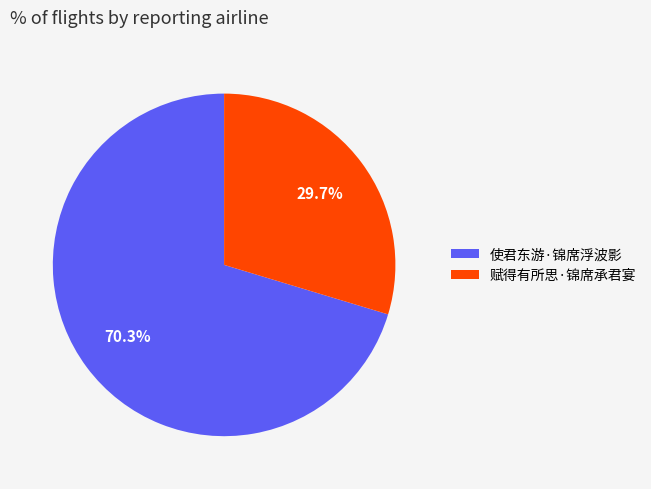

The 使君东游·锦席浮波影 slice represents 80% of the pie. True or false?

False